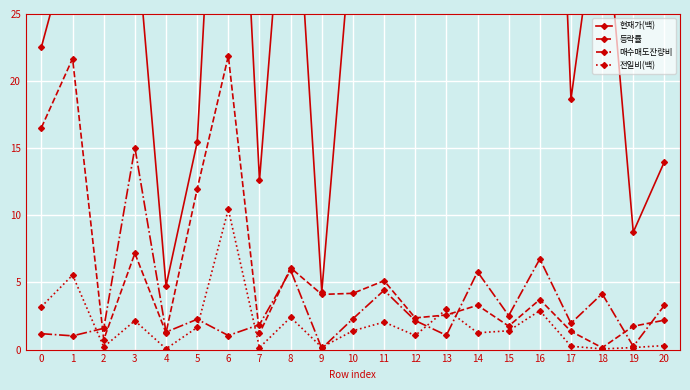

List the labels in order of 매수매도잔량비 value, smallest first.

9, 19, 1, 6, 13, 0, 4, 2, 7, 17, 12, 5, 10, 15, 20, 18, 11, 14, 8, 16, 3